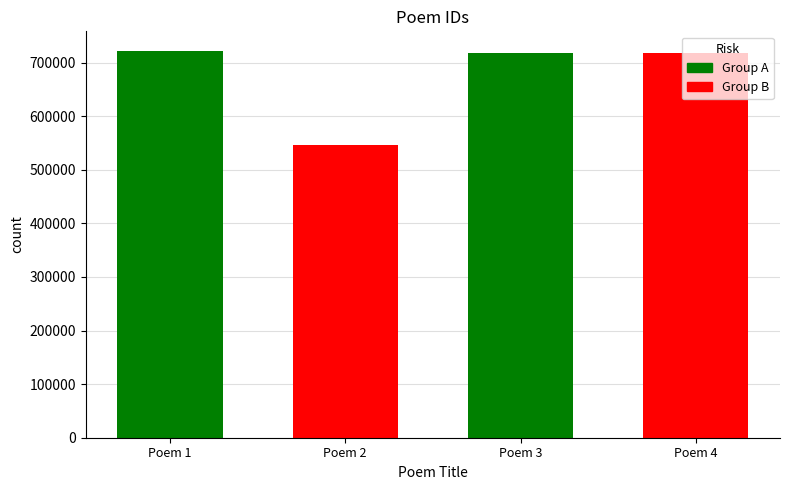

What is the ratio of the value at Poem 1 to the value at Poem 2?

1.3